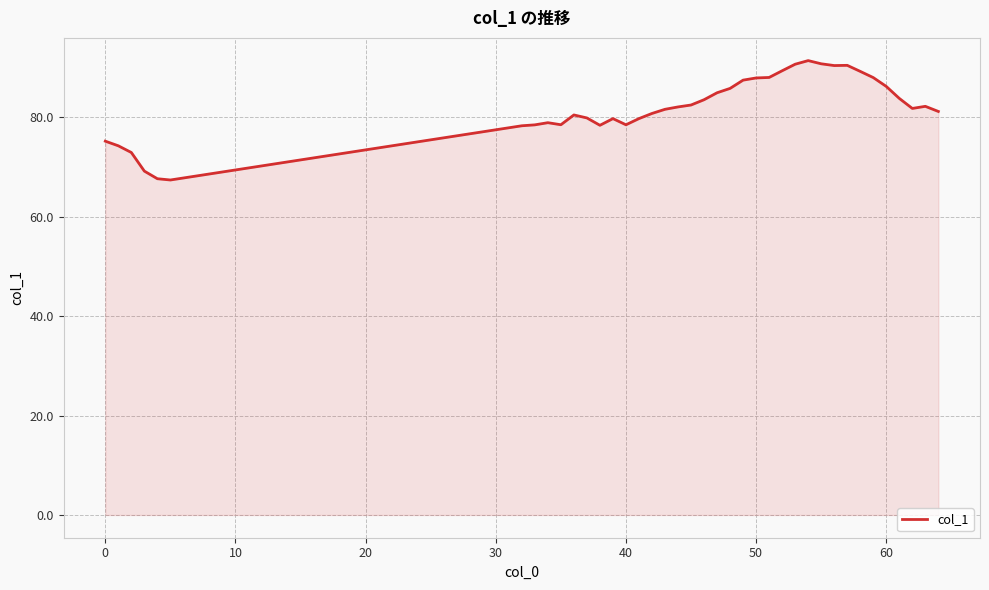

What is the difference between the maximum and minimum values?

24.0